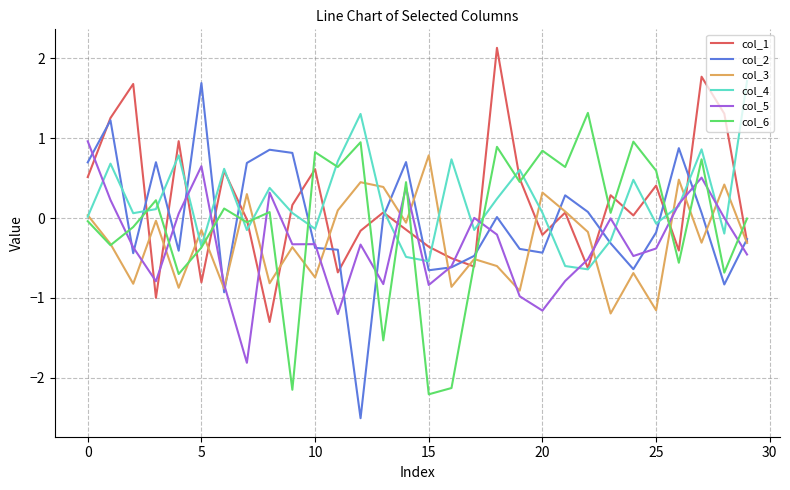

True or false: col_2 and col_6 intersect in this chart.

True